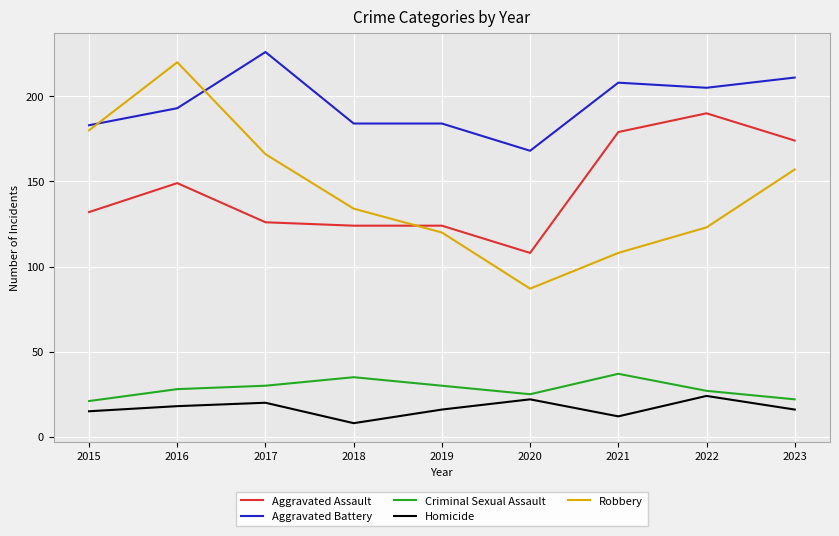

What is the sum of all Aggravated Assault values?

1306